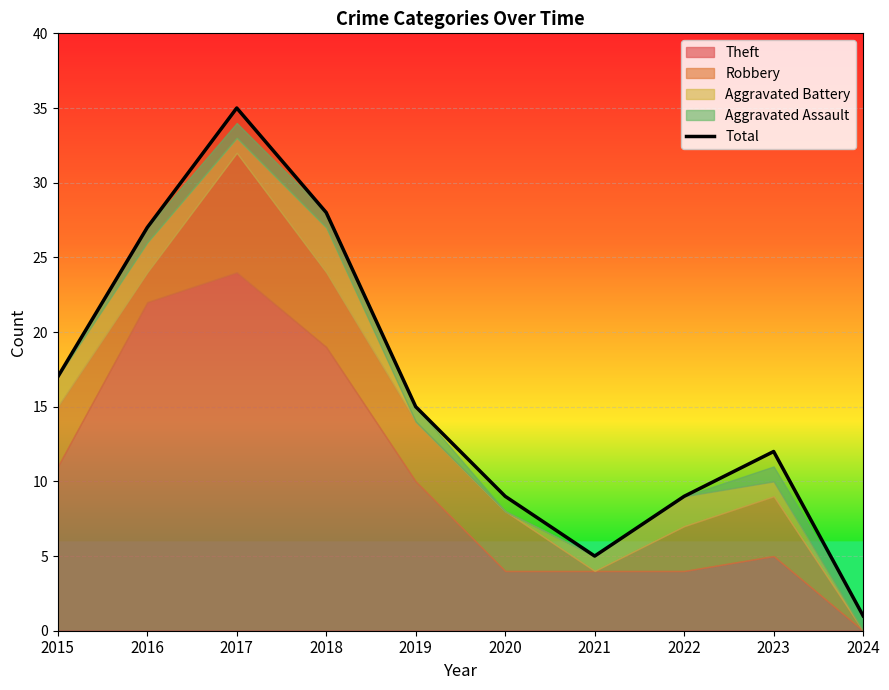

How many points are higher than both their immediate neighbors (excluding endpoints)?

2